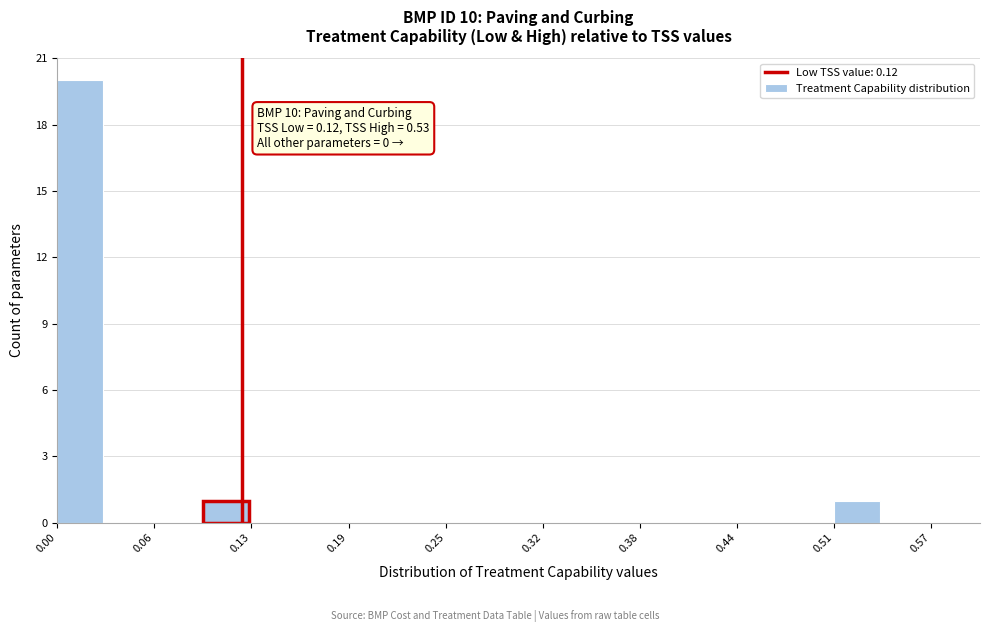

Read against the x-axis, roughly where is the centre of the tallest bar?

0.02